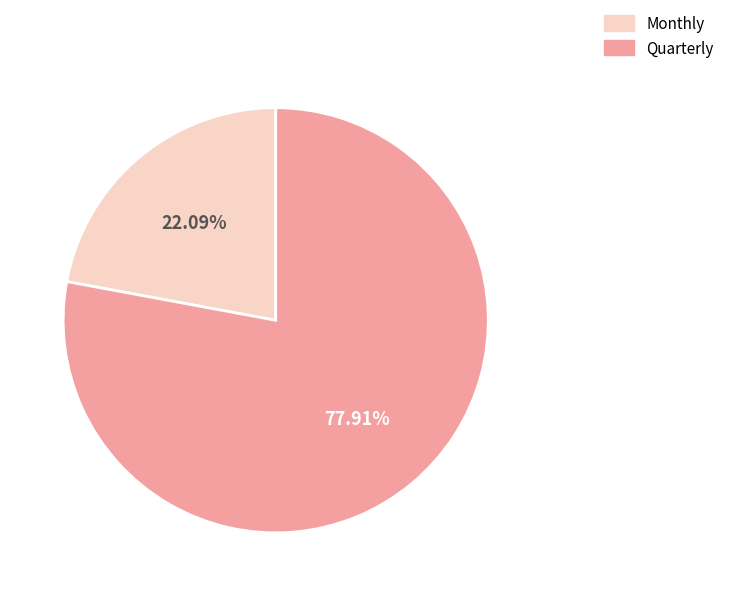

What percentage is the Monthly slice, to the nearest percent?

22%